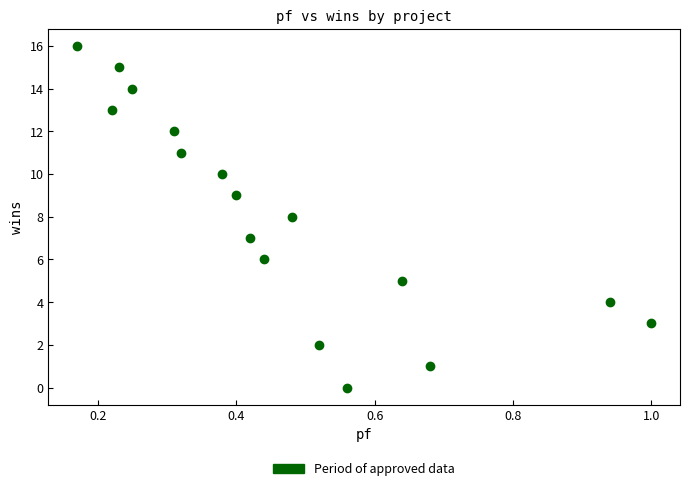

What is the range of Y values (max minus min)?

16